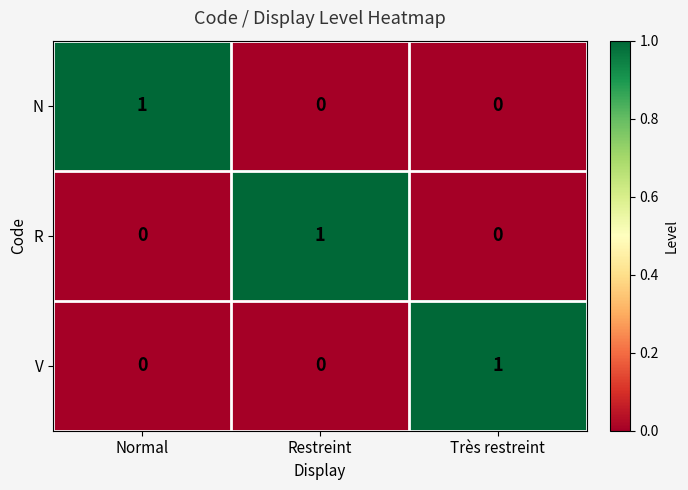

Is it true that V equals 2 at Très restreint?

False